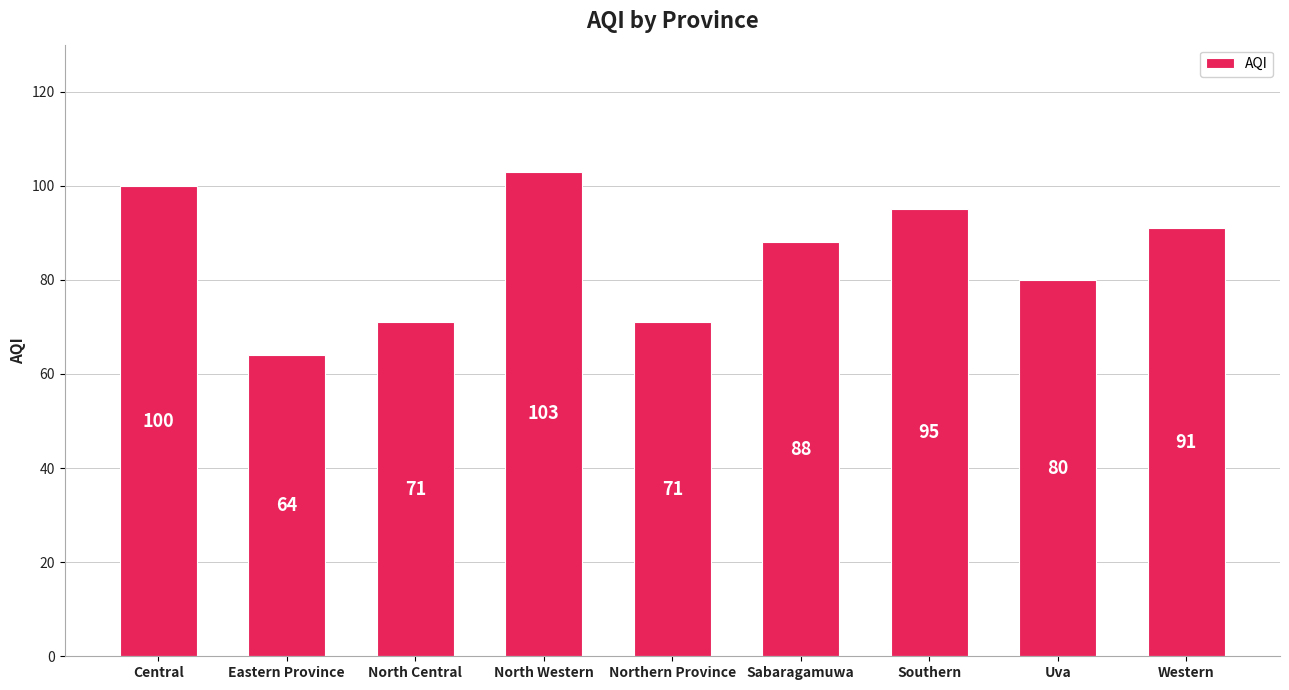

Are the bars horizontal?

No